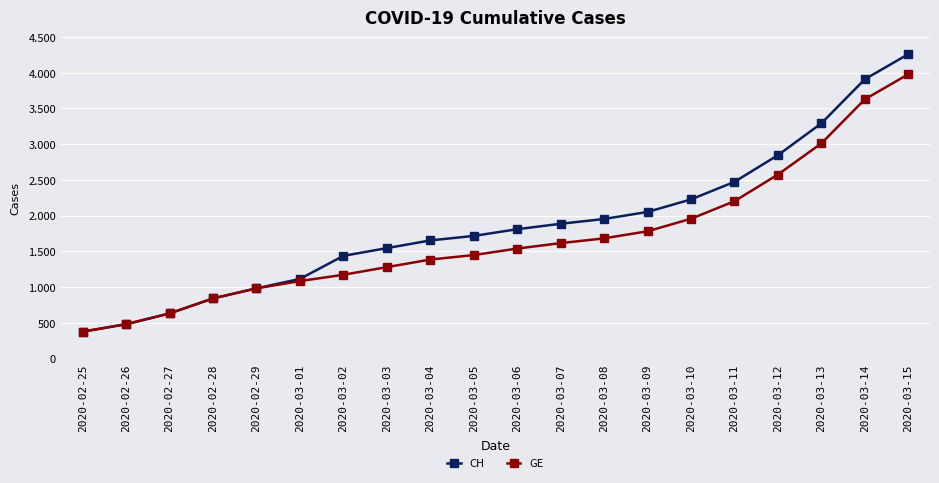

Is the value of GE at 2020-02-27 greater than the value of CH at 2020-03-05?

No